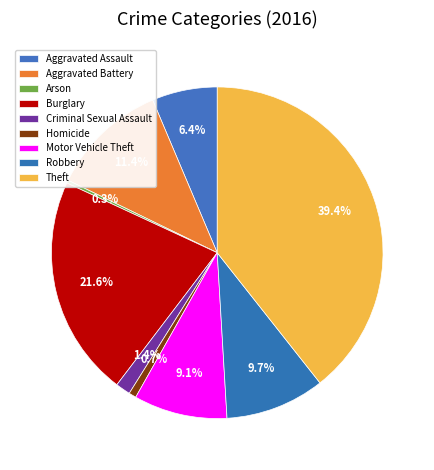

How many slices are in this pie chart?

9